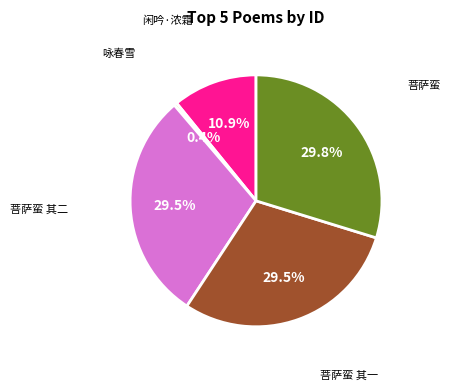

Is there a majority slice in this chart?

No